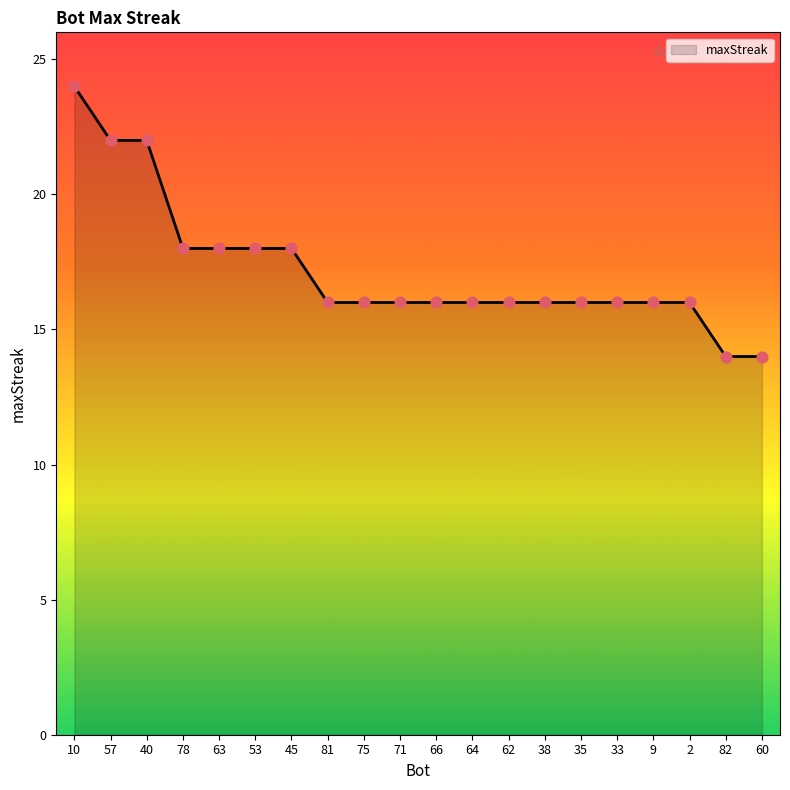

Approximately how many times larger is the value at 45 compared to 57?

0.8